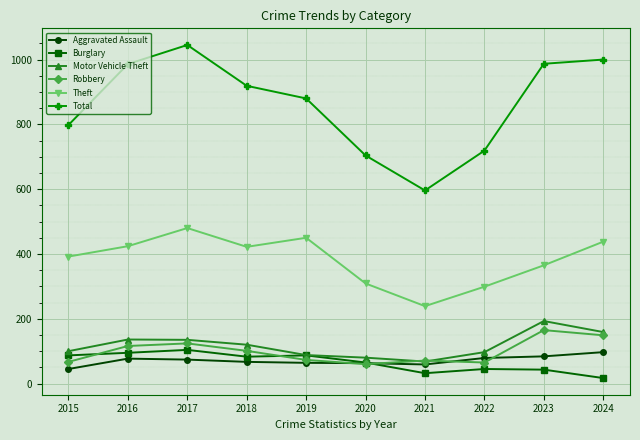

Where does the Theft series first go above 422?

2016